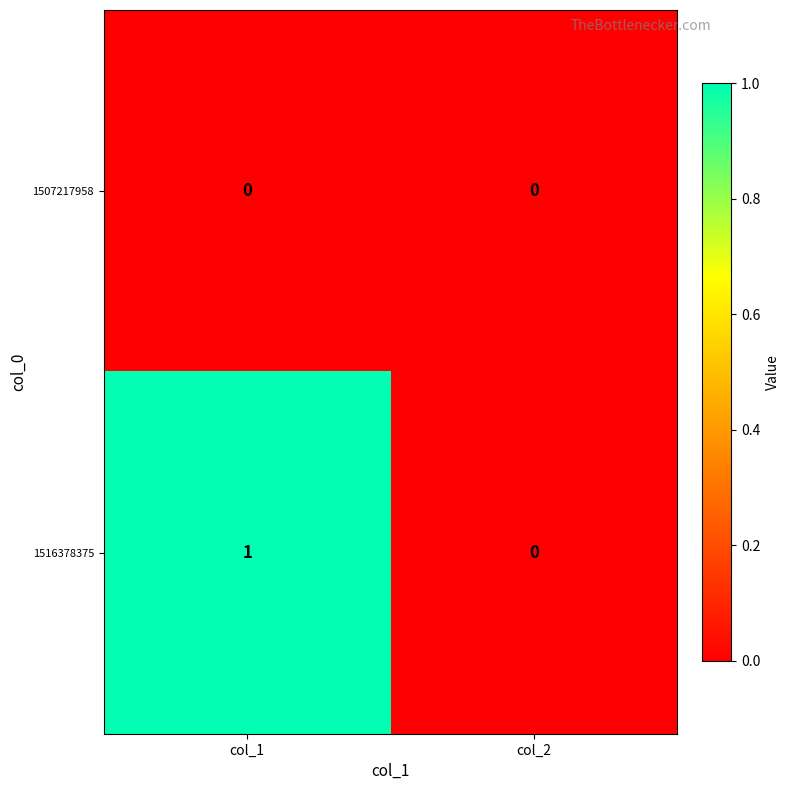

Which series has the largest total across all categories?

1516378375